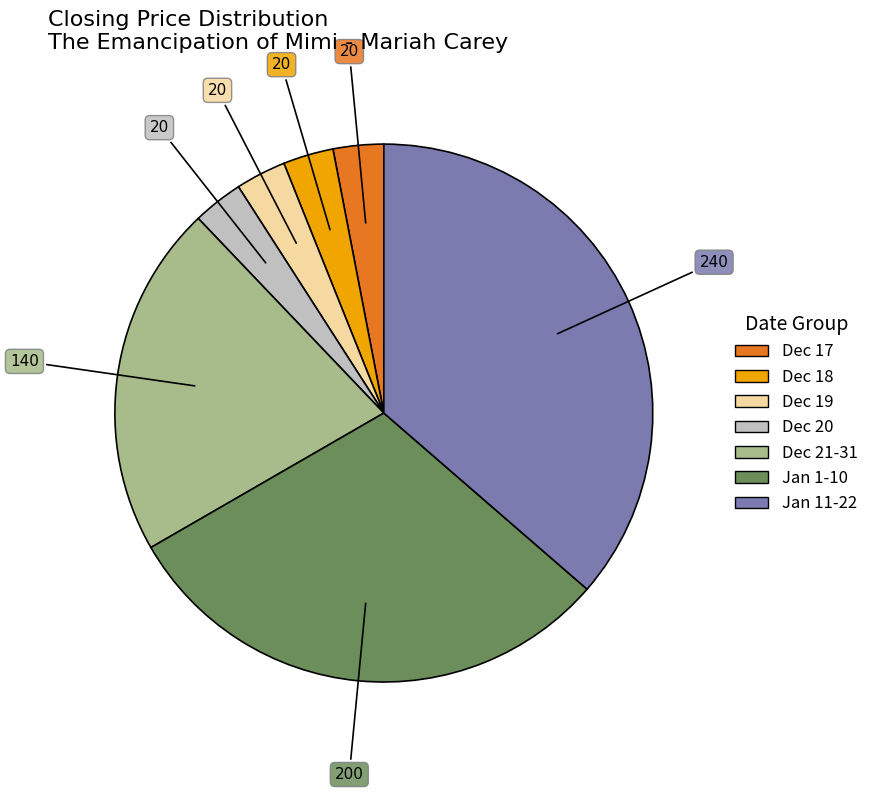

How many slices are in this pie chart?

7